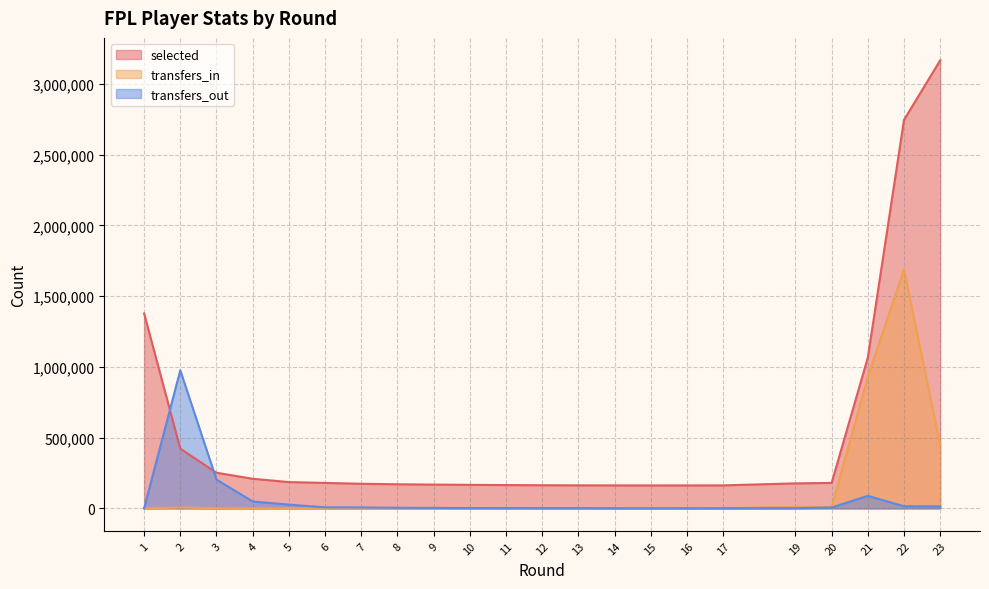

Does the chart have visible grid lines?

Yes